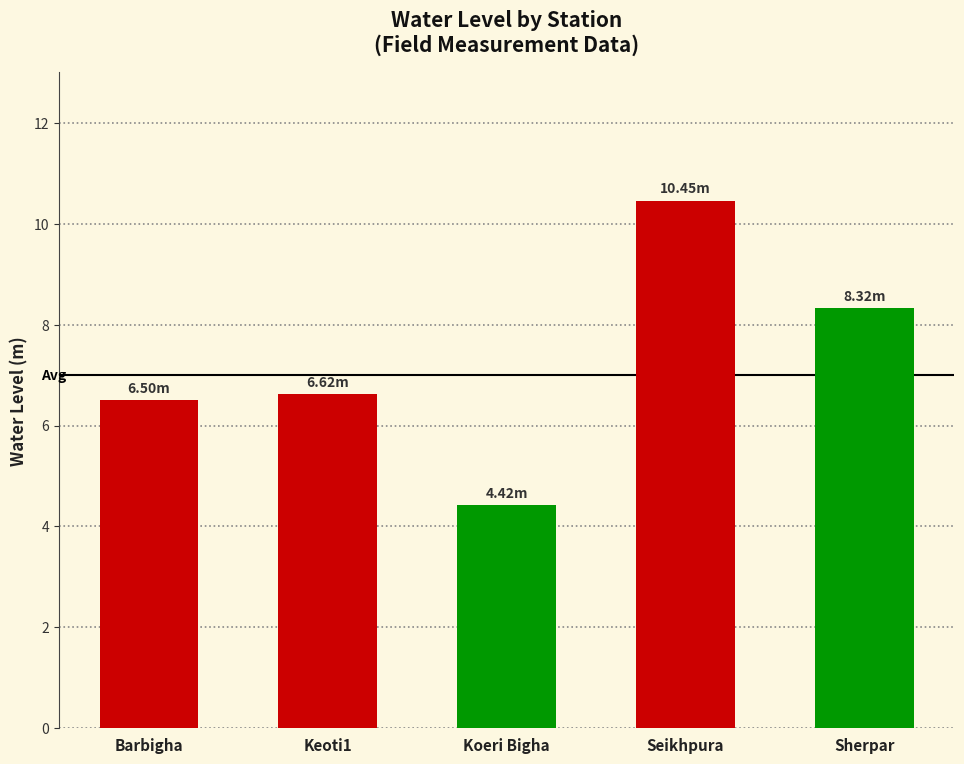

What is the label of the 3rd bar from the left?

Koeri Bigha